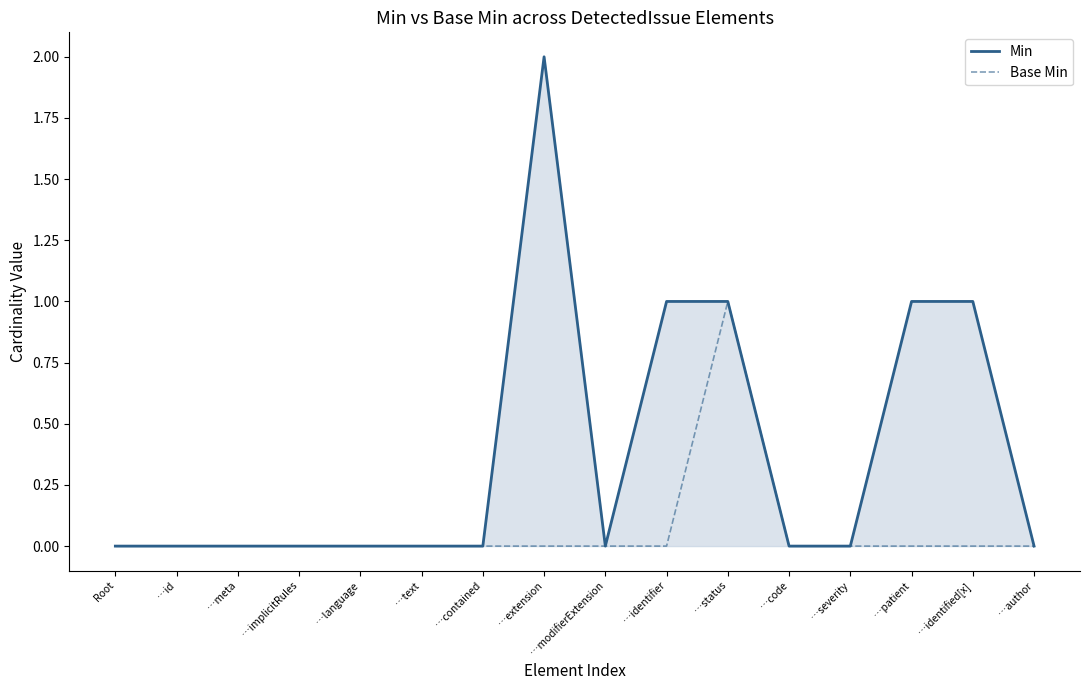

What position from the right is …author?

1